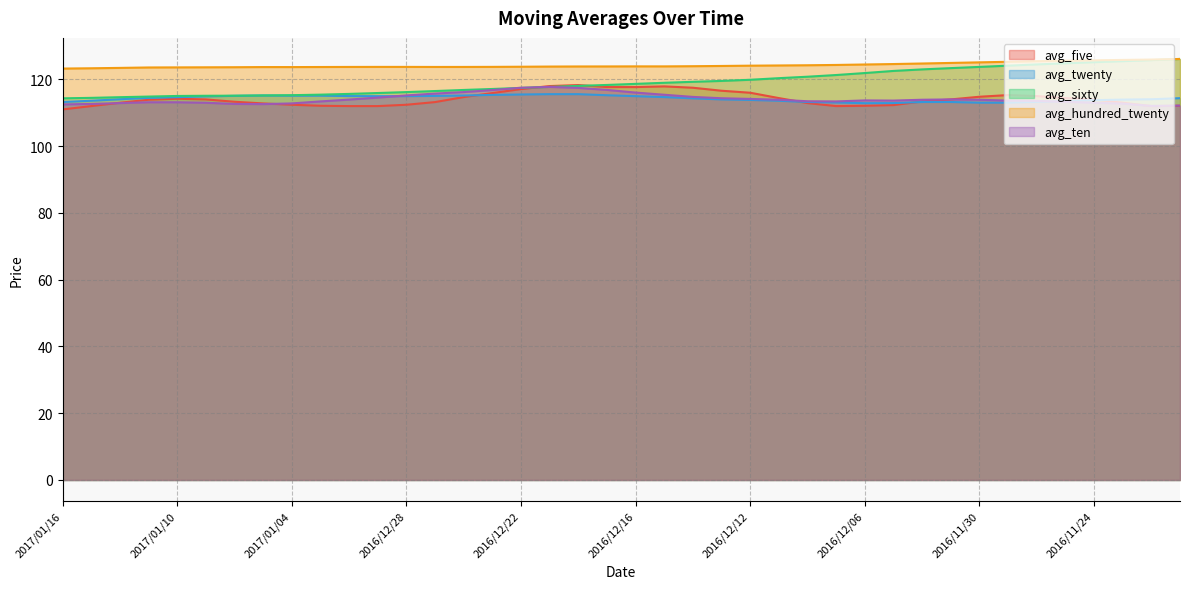

List the series in order of their peak value, lowest first.

avg_twenty, avg_ten, avg_five, avg_hundred_twenty, avg_sixty